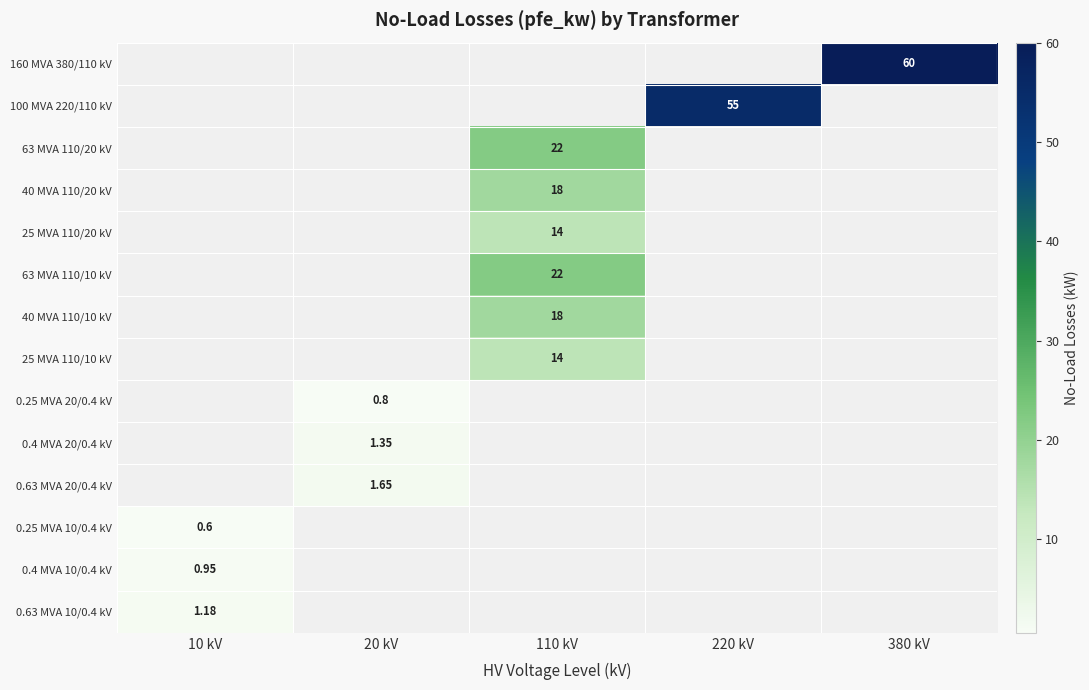

Is it true that 40 MVA 110/20 kV equals 18.0 at 110 kV?

True